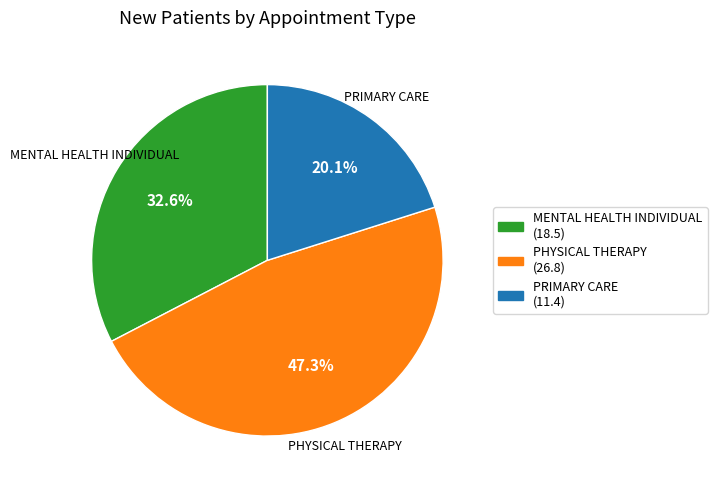

To the nearest percent, what is the average slice percentage?

33%